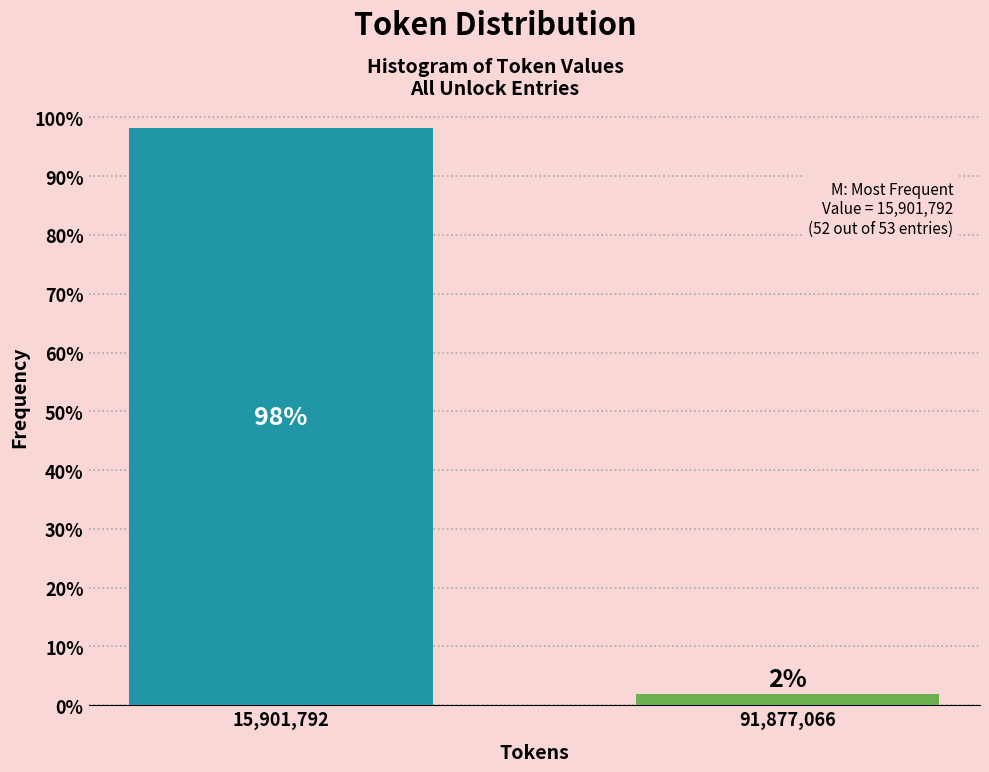

What is the sum of the values at 91,877,066 and 15,901,792?

100.0